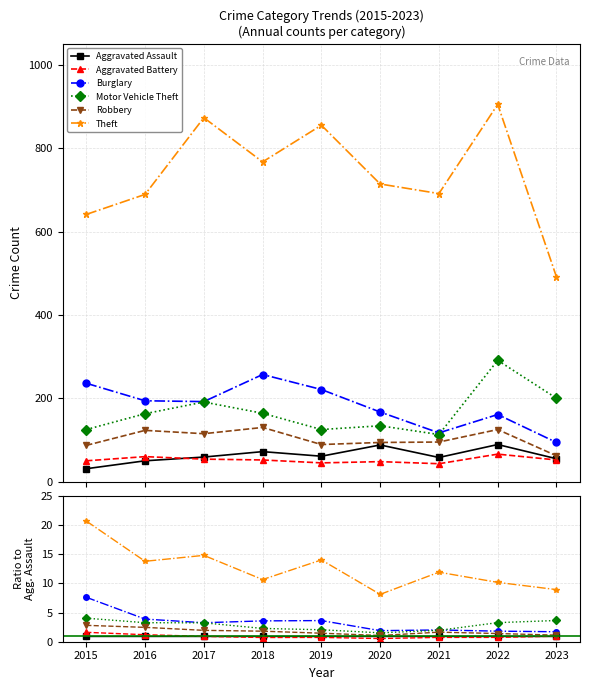

Is the value of Motor Vehicle Theft at 2017 greater than the value of Aggravated Battery at 2022?

Yes